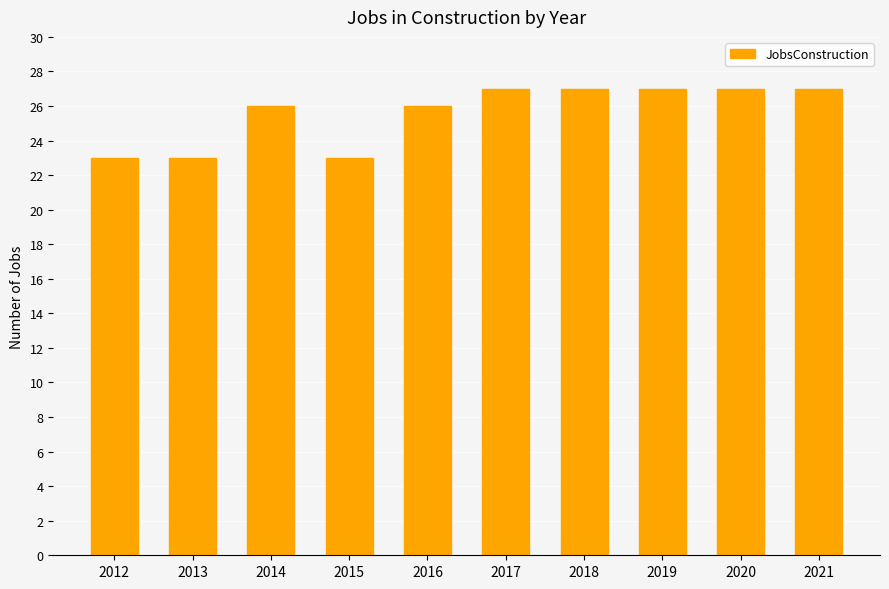

What value does the data have at 2013?

23